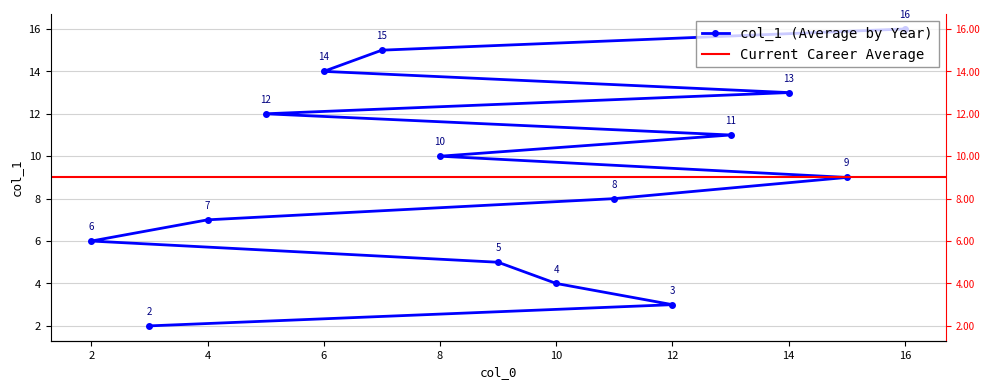

Rank the categories by value from lowest to highest.

3, 12, 10, 9, 2, 4, 11, 15, 8, 13, 5, 14, 6, 7, 16